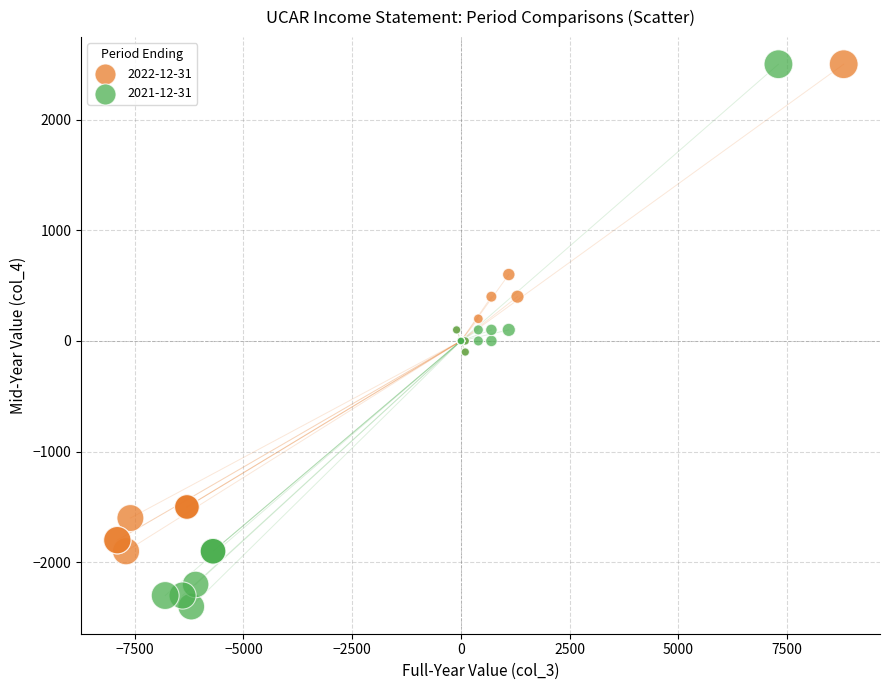

Which series reaches the minimum Y coordinate?

2021-12-31